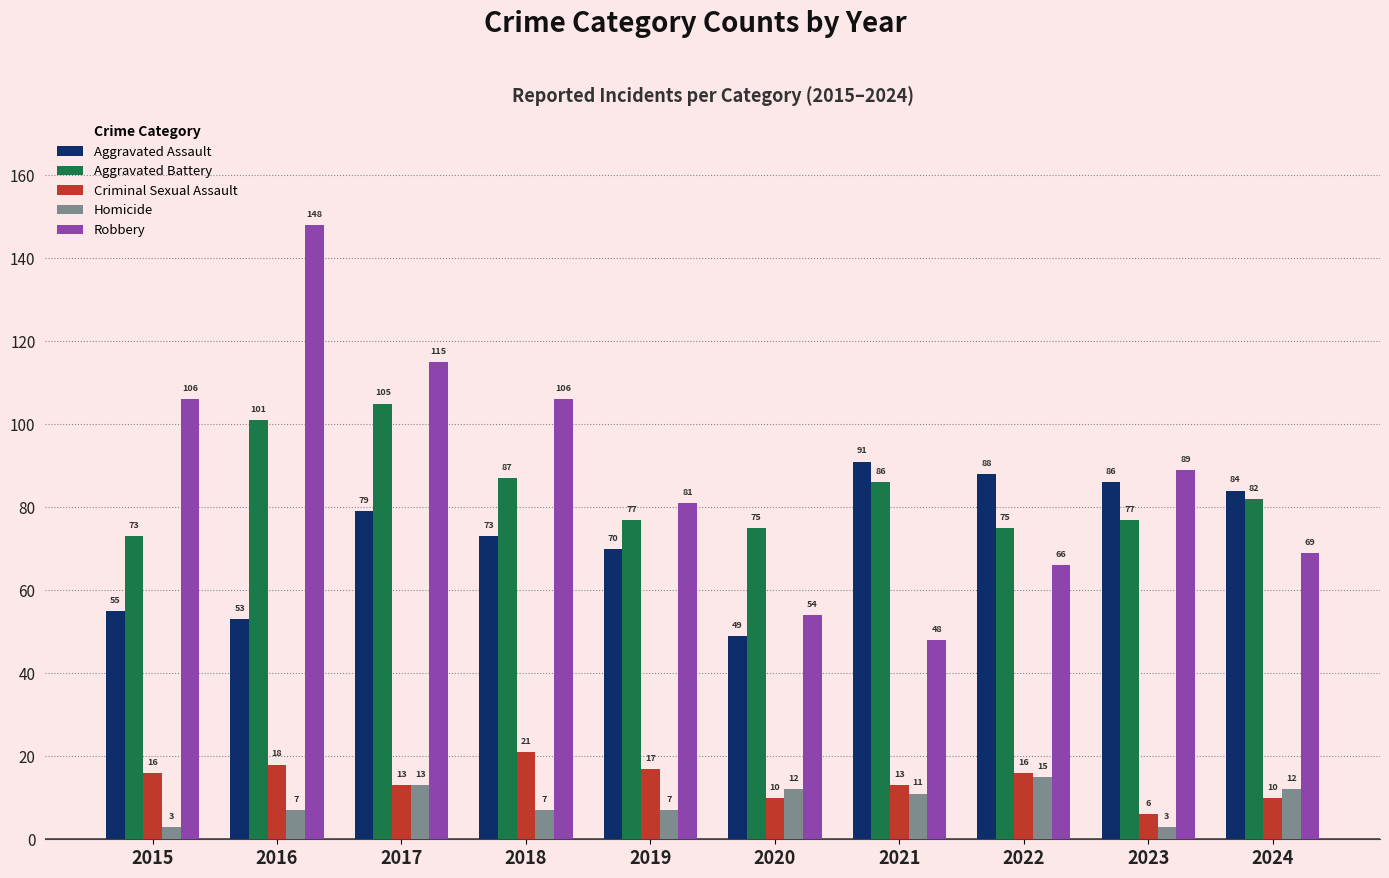

What is the value of the Criminal Sexual Assault bar at the 4th from the left?

21